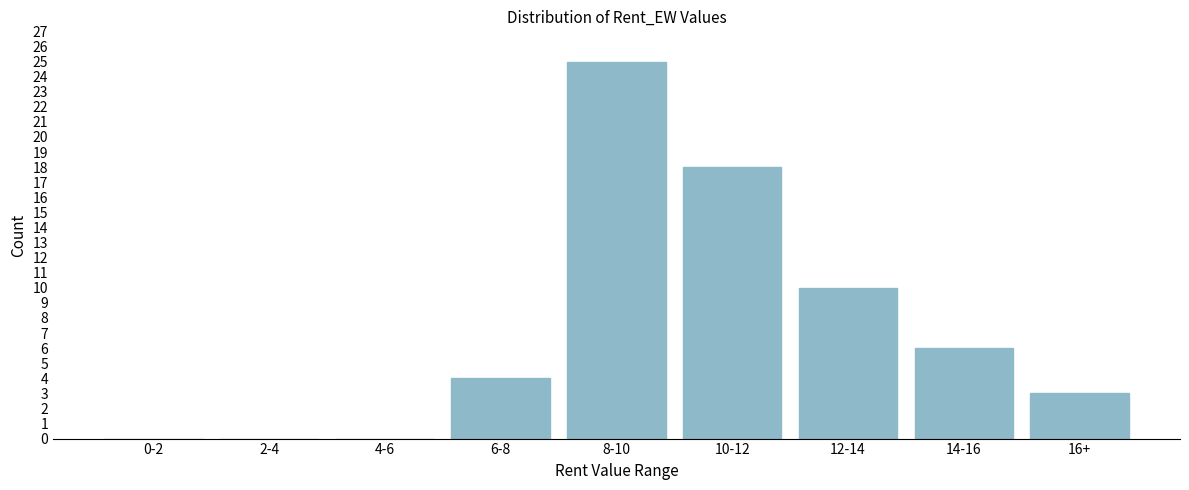

Reading left to right, list all the values displayed in this chart.

0-2=0	2-4=0	4-6=0	6-8=4	8-10=25	10-12=18	12-14=10	14-16=6	16+=3